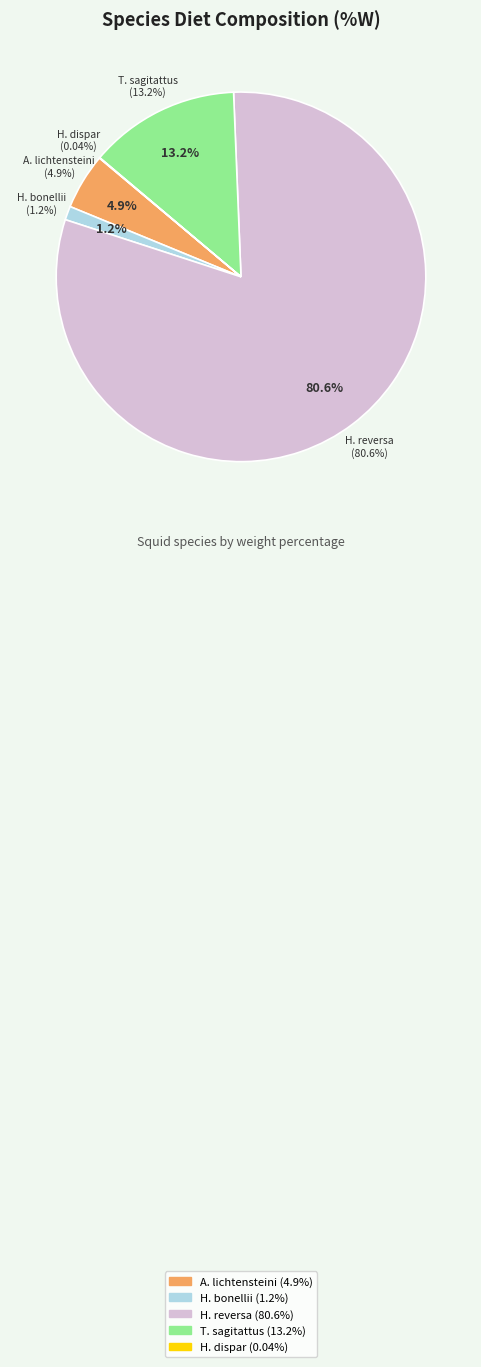

True or false: Heteroteuthis dispar accounts for 1% of the total.

False